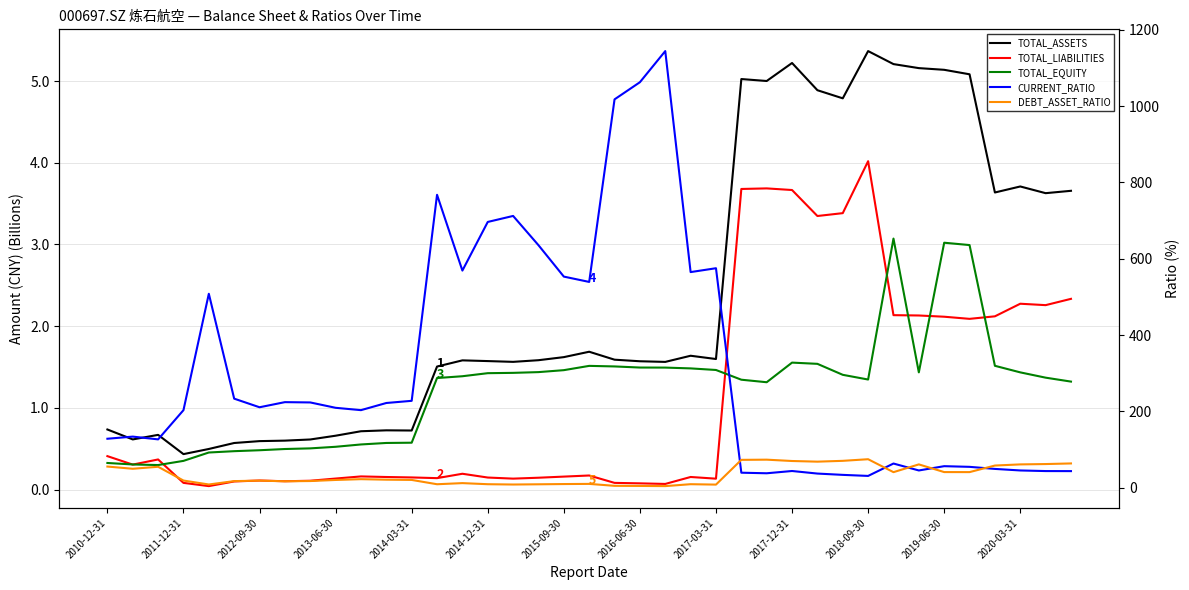

Is it true that TOTAL_EQUITY equals 0.7 at 14?

False